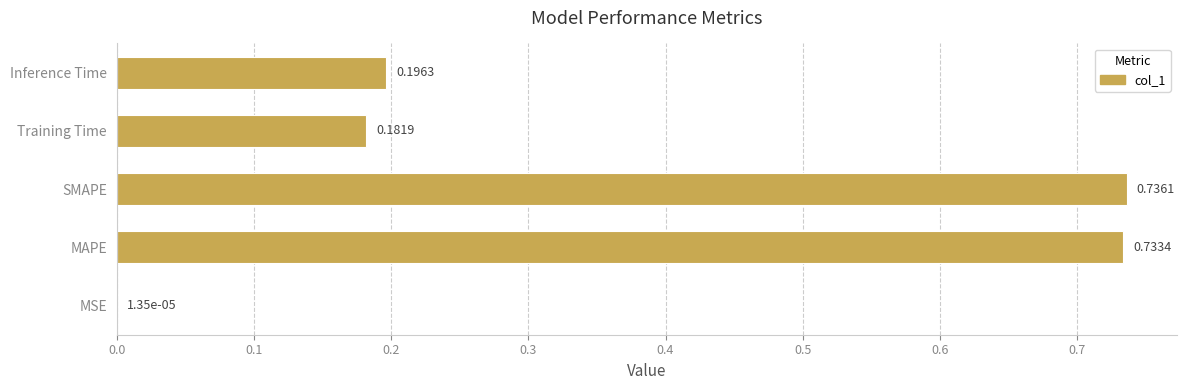

At which label is the value closest to 0?

MSE